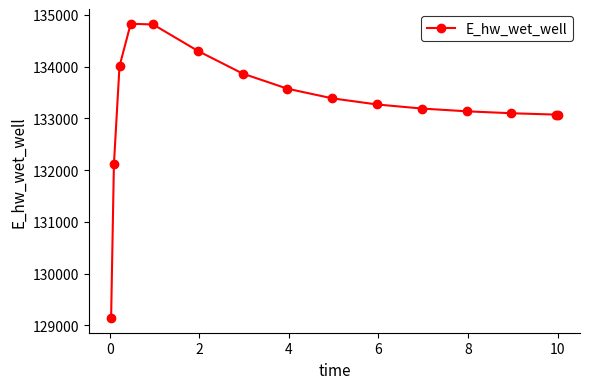

What is the difference between the maximum and minimum values?

5682.3